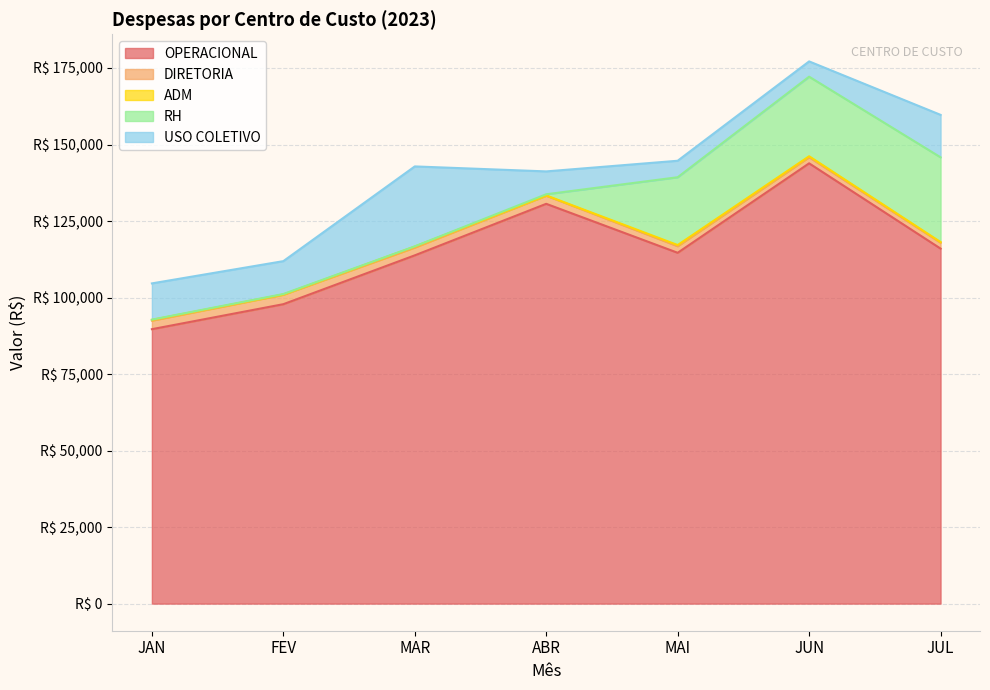

Reading right to left, what are all the values shown in this chart?

OPERACIONAL: 115997.8	143858.2	114628.5	130627.6	113791.5	97833.5	89665.4
DIRETORIA: 1923.0	2000.4	2164.9	2662.1	2572.1	3102.5	2812.5
ADM: 214.6	315.1	365.4	65.6	299.8	65.6	217.6
RH: 27693.5	25996.5	22157.9	398.3	65.8	156.1	92.1
USO COLETIVO: 13870.6	4994.2	5384.2	7468.6	26120.5	10742.8	11839.9